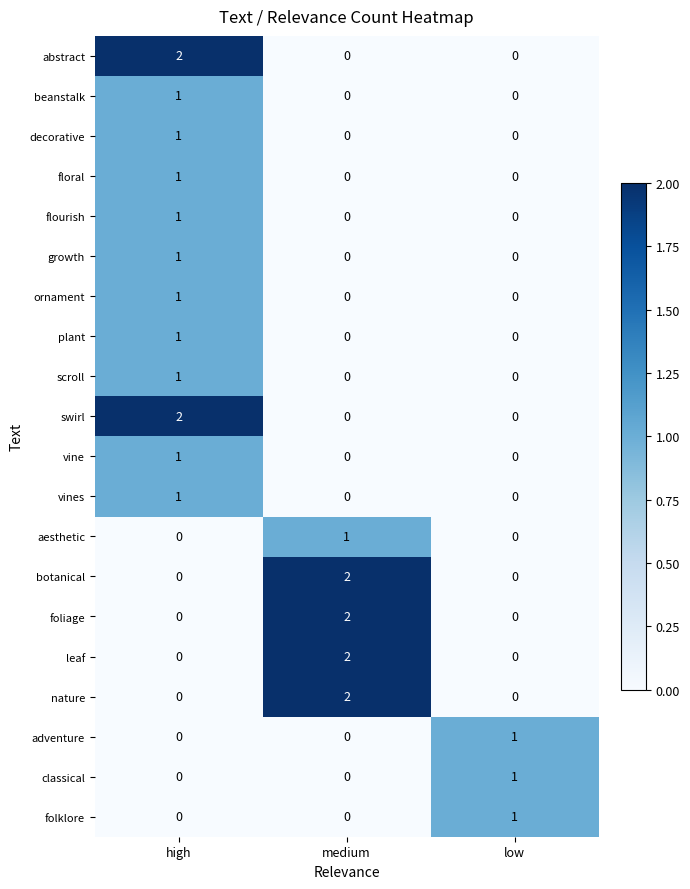

What is the total value across all series at medium?

9